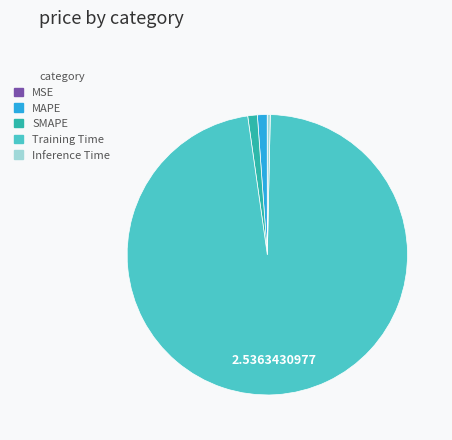

Do Inference Time and Training Time together represent more than half of the pie?

Yes